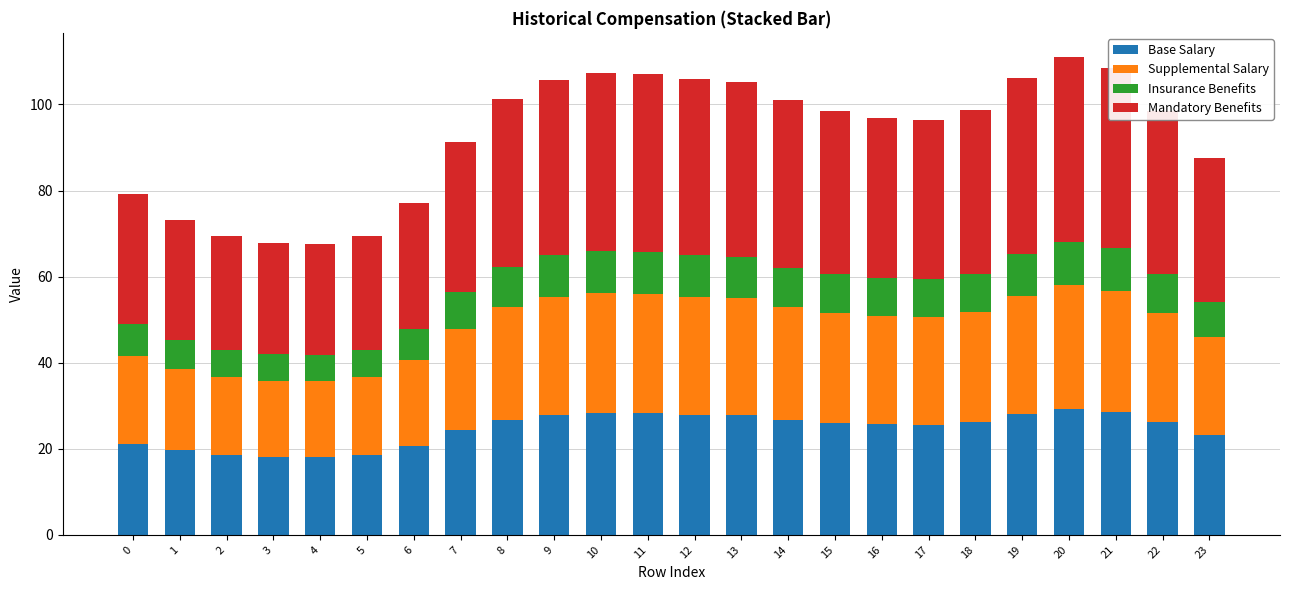

The Base Salary series shows 26.1 at 15. True or false?

True